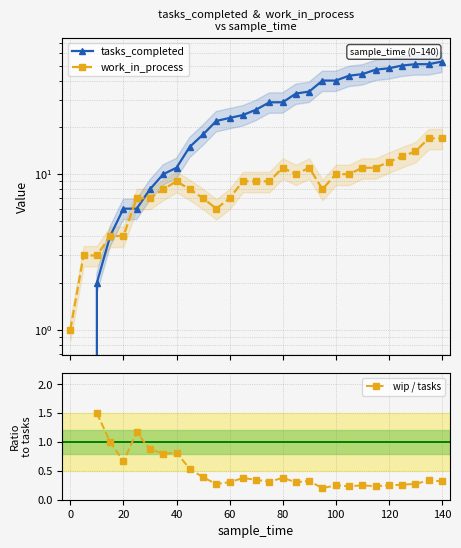

How many data points in tasks_completed are less than 26?

14